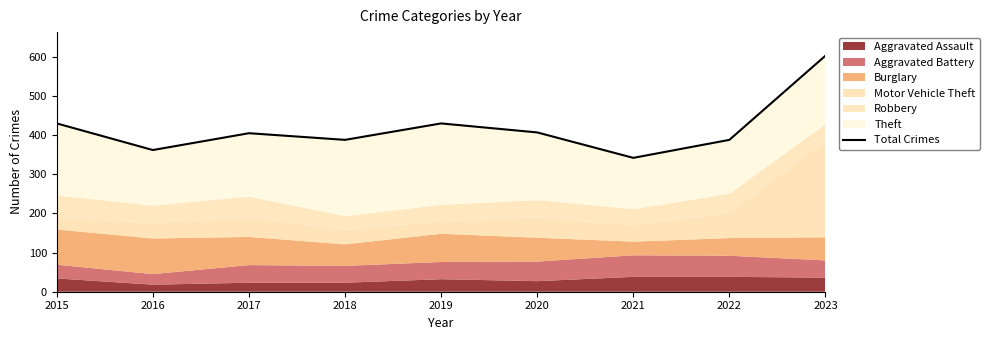

True or false: the data shows 342 at 2021.

True